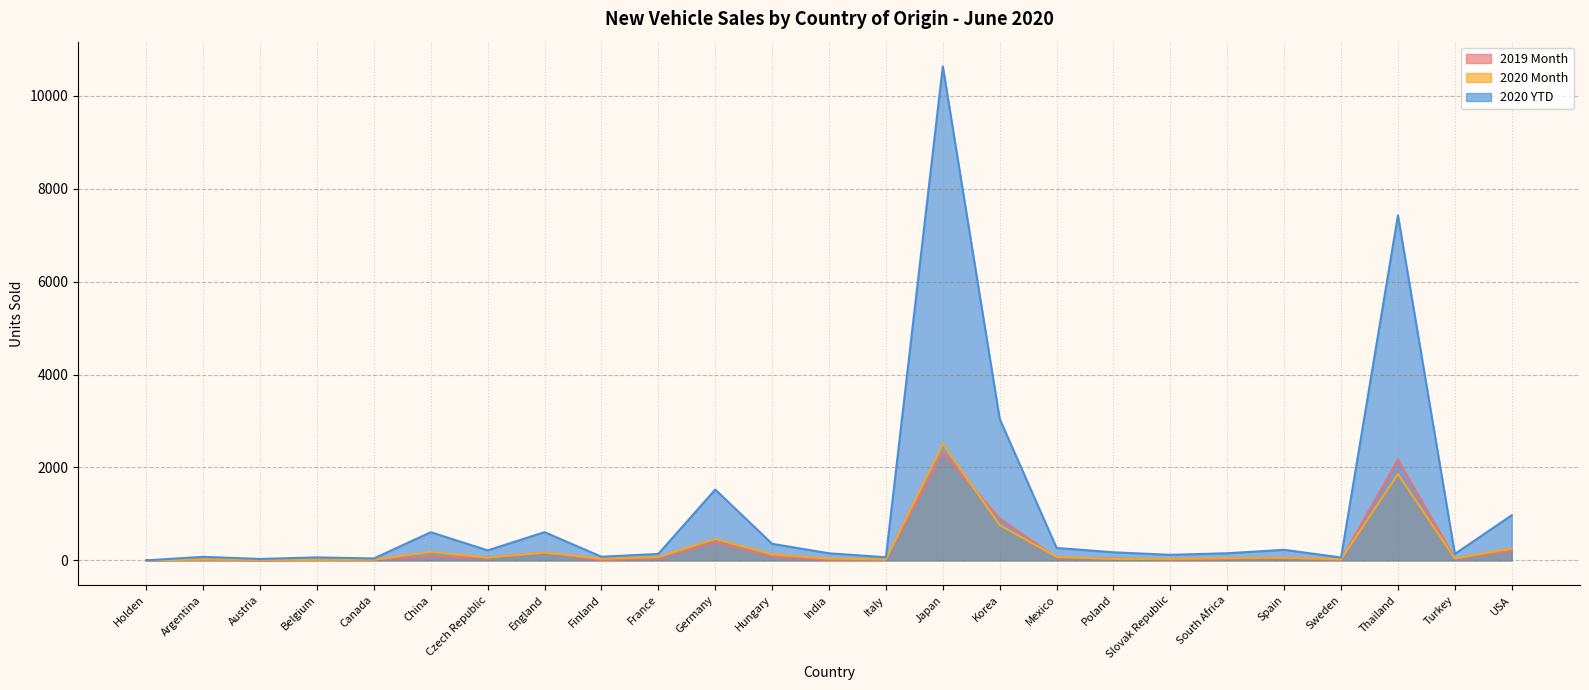

What is the total value across all series at Austria?

43